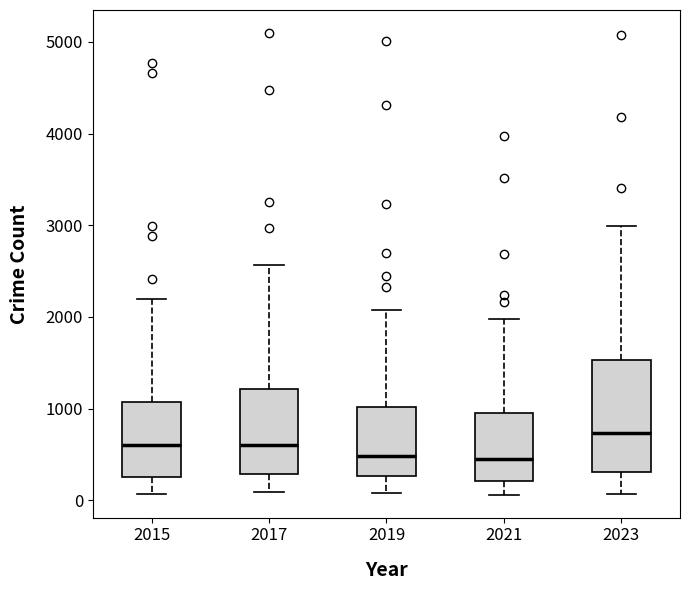

Reading left to right, read every box against the y-axis: the position of its median line, the range the box covers, and the ends of its whiskers. The values are not printed on the chart, so give them approximately, as read against the axis.

2015: median 600, box 300 to 1100, whiskers 100 to 2200
2017: median 600, box 300 to 1200, whiskers 100 to 2600
2019: median 500, box 300 to 1000, whiskers 100 to 2100
2021: median 500, box 200 to 900, whiskers 100 to 2000
2023: median 700, box 300 to 1500, whiskers 100 to 3000